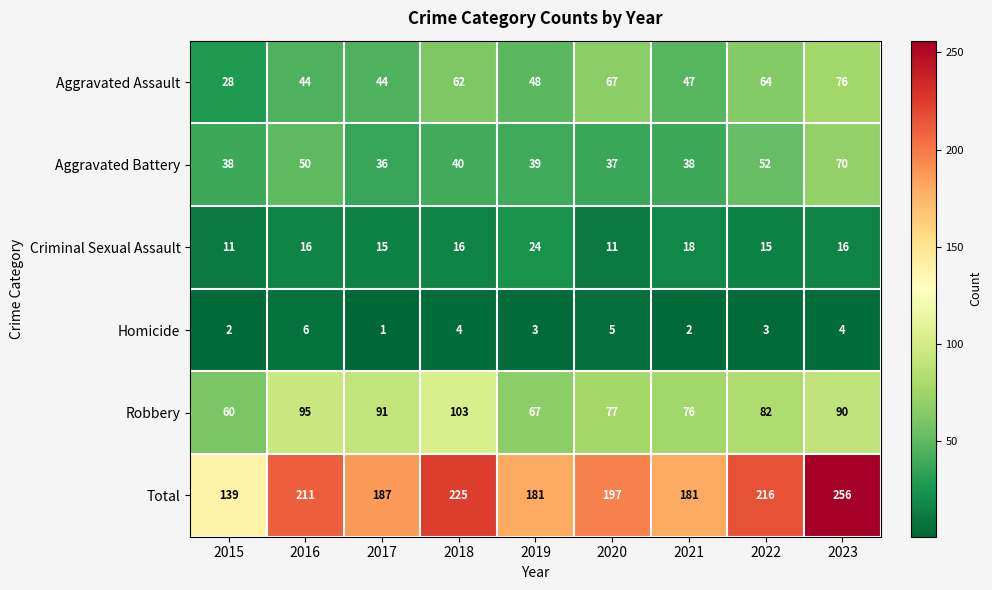

At how many categories does at least one series exceed 40?

9